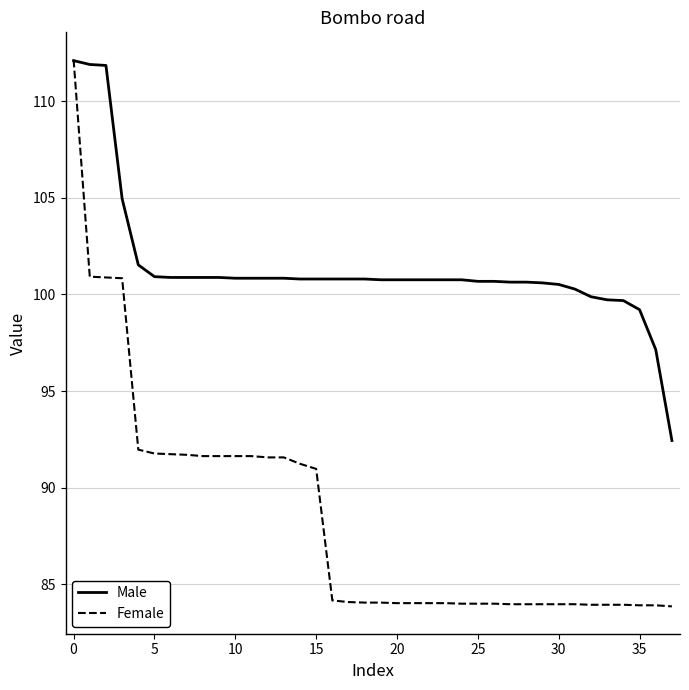

List the series in order of their overall mean, lowest first.

Female, Male